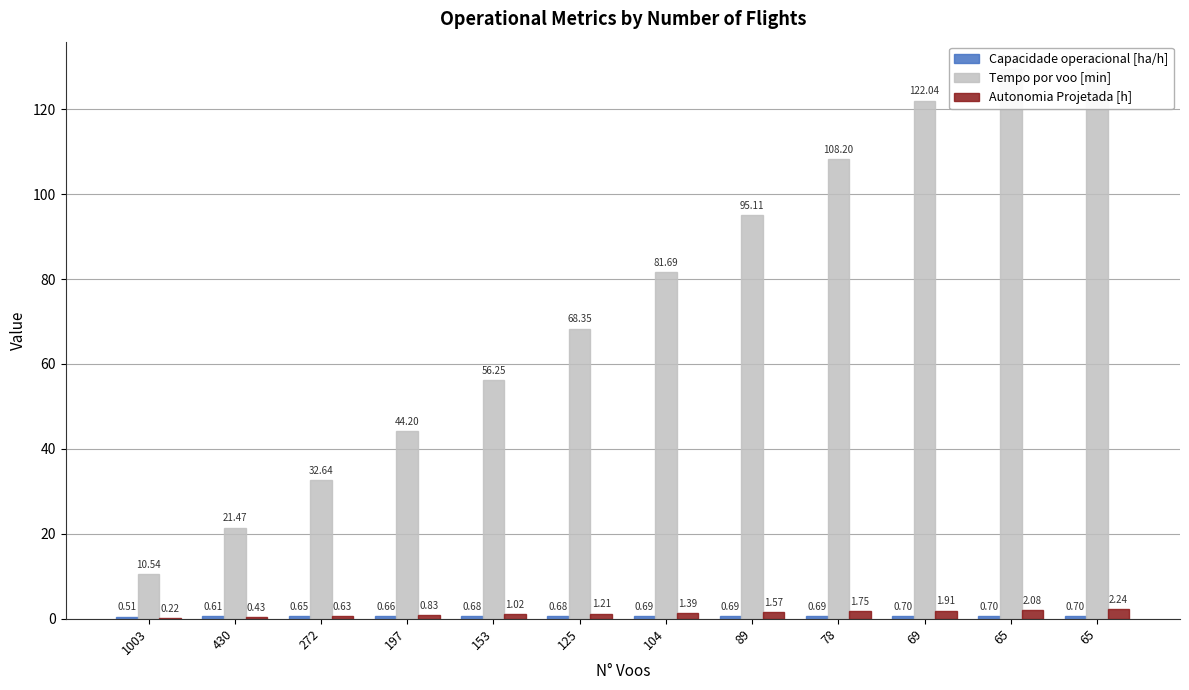

What is the value of the Capacidade operacional [ha/h] bar at the 11th from the left?

0.7